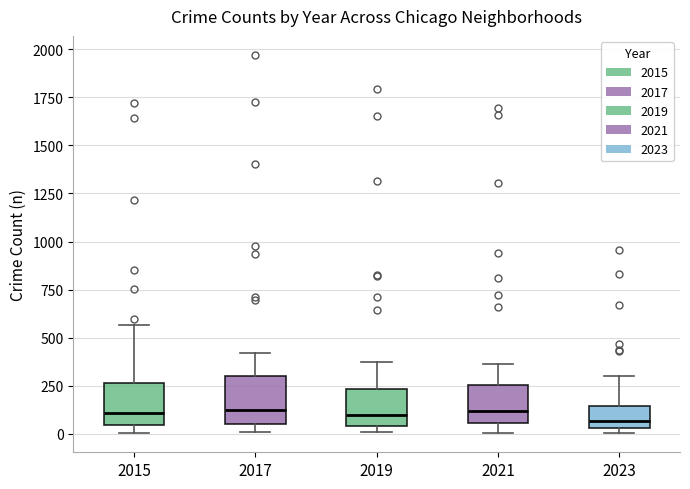

Reading left to right, read every box against the y-axis: the position of its median line, the range the box covers, and the ends of its whiskers. The values are not printed on the chart, so give them approximately, as read against the axis.

2015: median 100, box 50 to 250, whiskers 0 to 550
2017: median 100, box 50 to 300, whiskers 0 to 400
2019: median 100, box 50 to 250, whiskers 0 to 400
2021: median 100, box 50 to 250, whiskers 0 to 350
2023: median 50 (just above the box's lower edge), box 50 to 150, whiskers 0 to 300